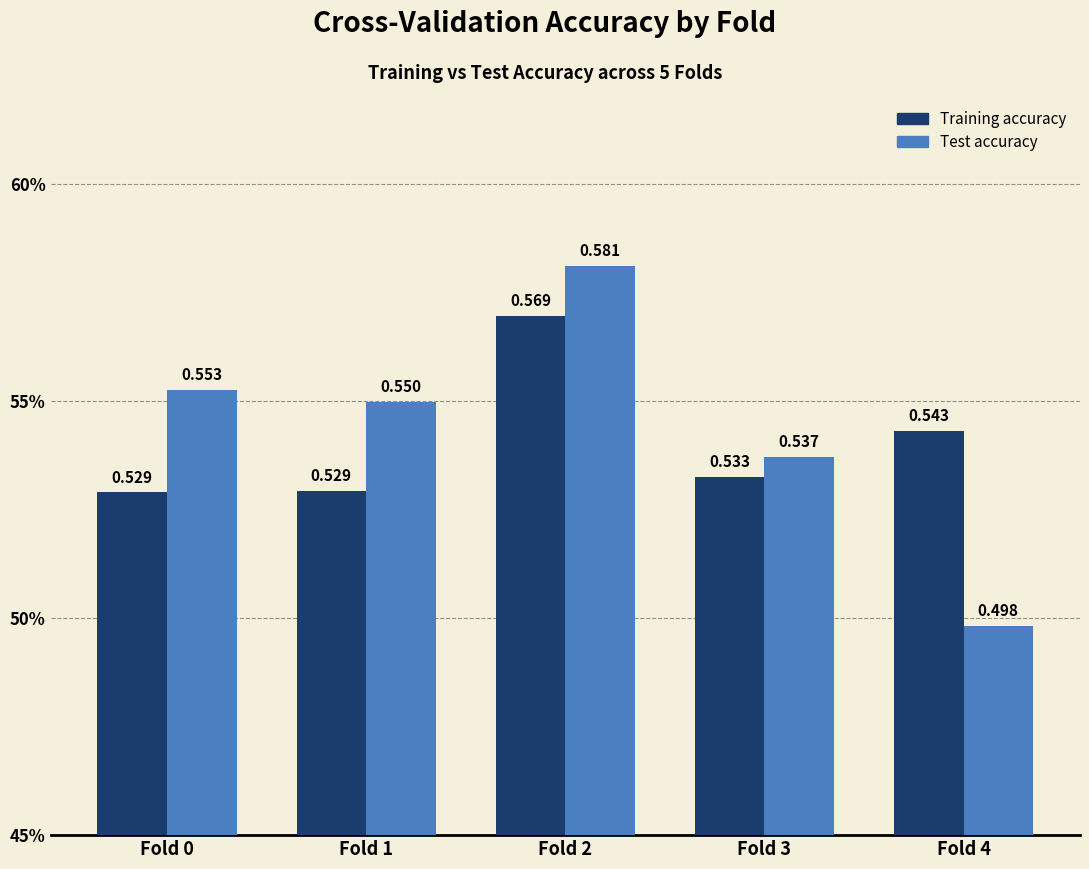

Rank the series at Fold 0 from lowest to highest value.

Training accuracy, Test accuracy